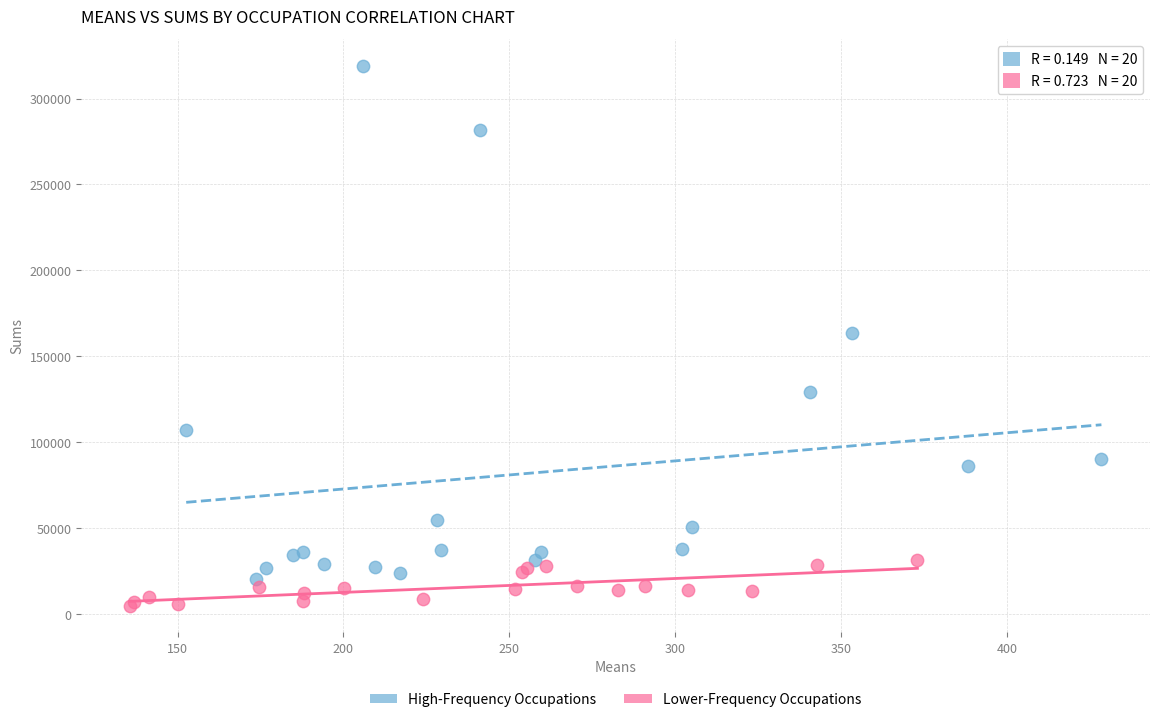

Which series reaches the maximum Y coordinate?

High-Frequency Occupations